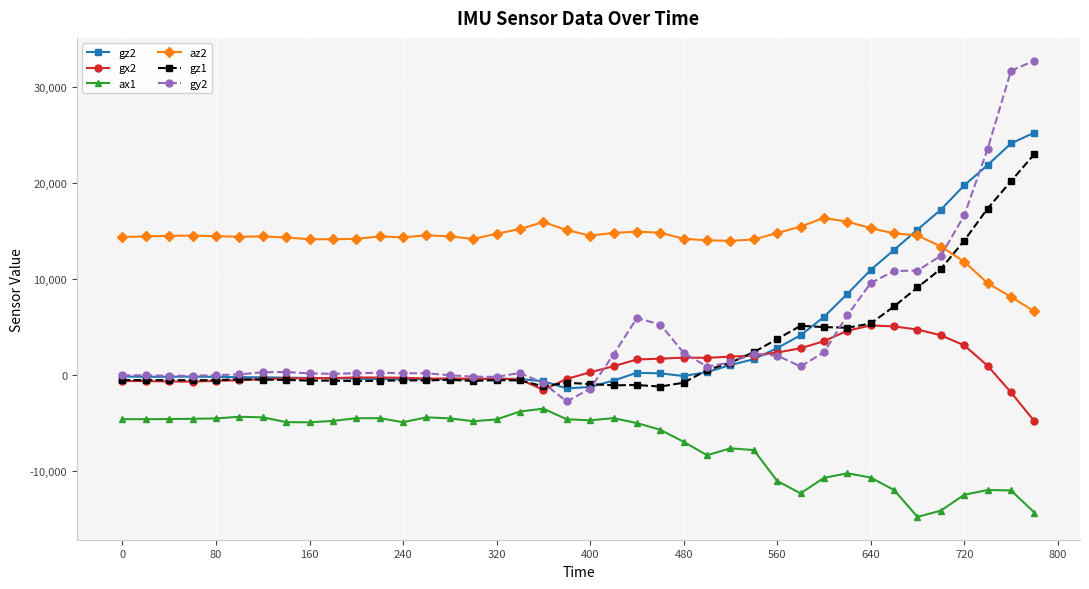

Rank the series by their maximum value, from lowest to highest.

ax1, gx2, az2, gz1, gz2, gy2